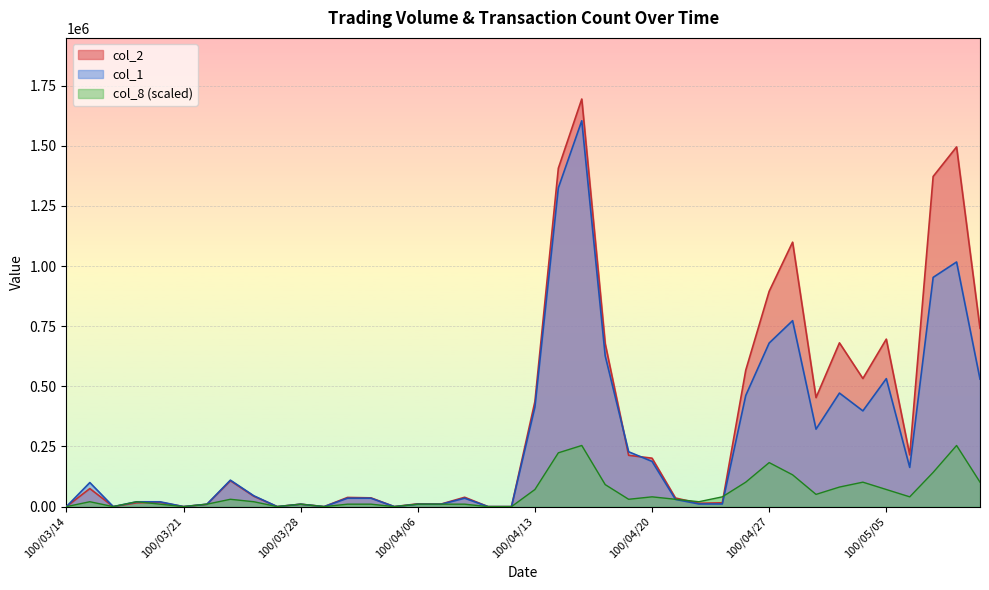

At which category does the chart reach its peak across all series?

100/04/15